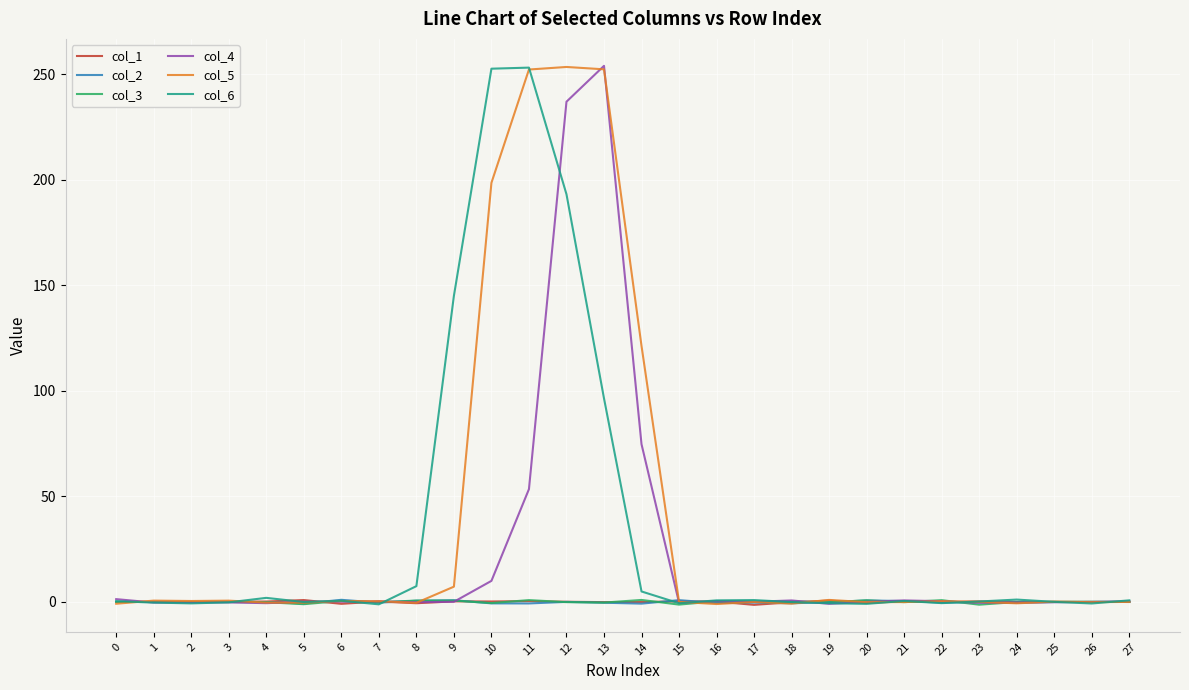

What are all the series names shown in the legend?

col_1, col_2, col_3, col_4, col_5, col_6